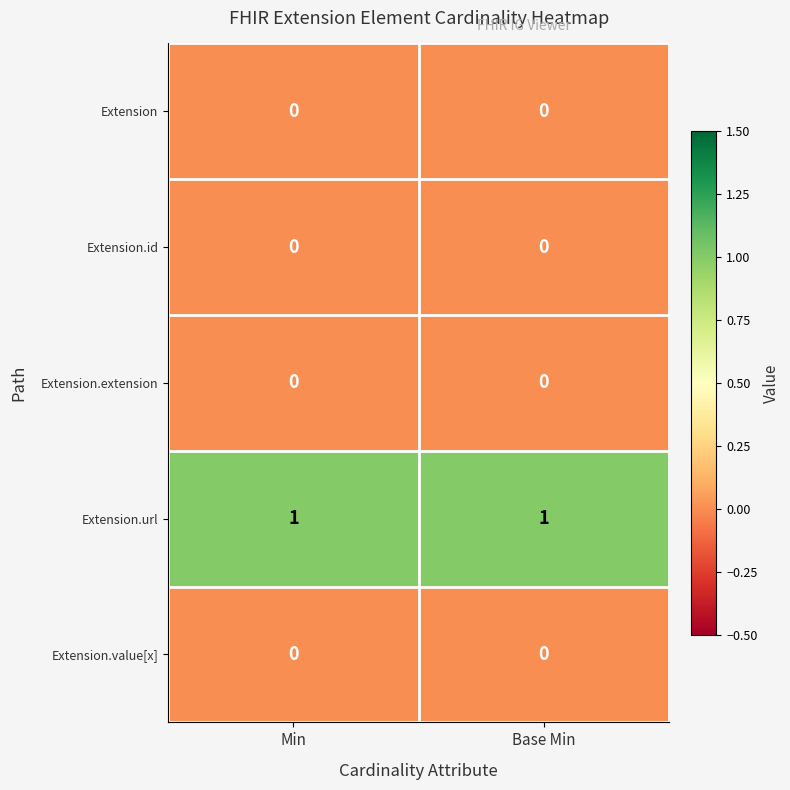

Reading right to left, transcribe all the data shown in this chart.

Extension: Base Min=0	Min=0
Extension.id: Base Min=0	Min=0
Extension.extension: Base Min=0	Min=0
Extension.url: Base Min=1	Min=1
Extension.value[x]: Base Min=0	Min=0